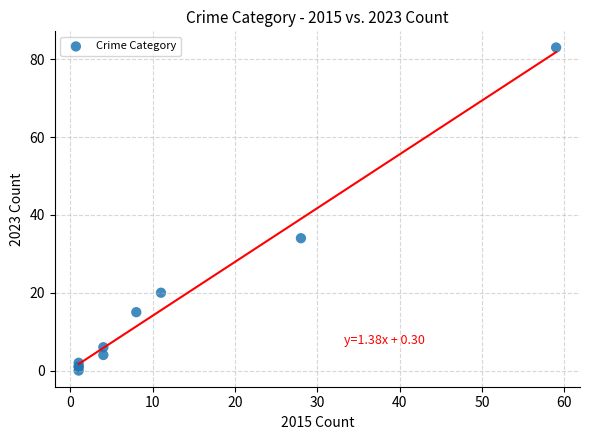

What Y value in the scatter plot is closest to 41?

34